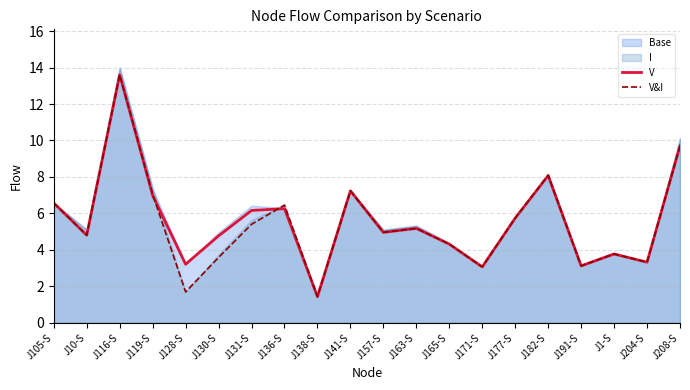

True or false: V&I has a value of 4.8 at J10-S.

True